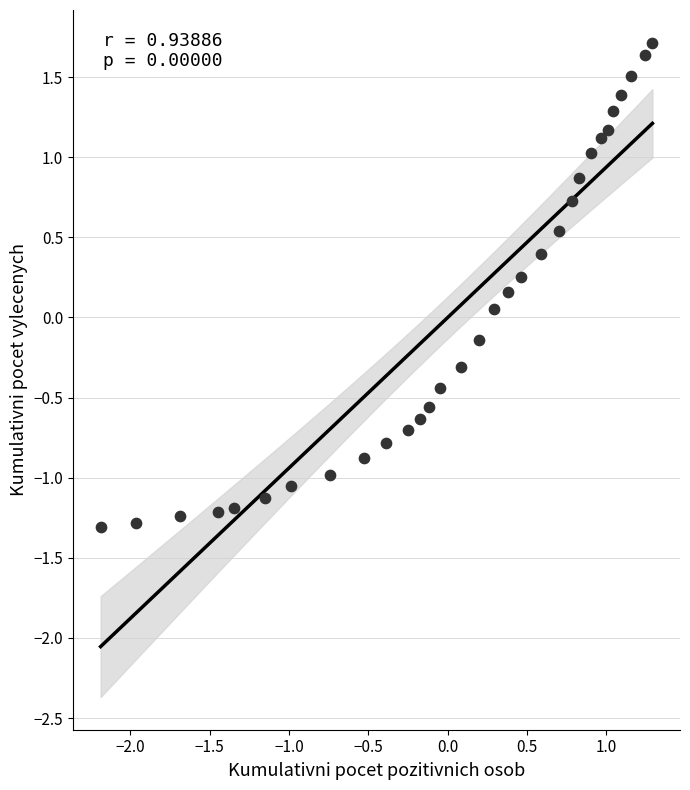

What is the range of X values (max minus min)?

3.5